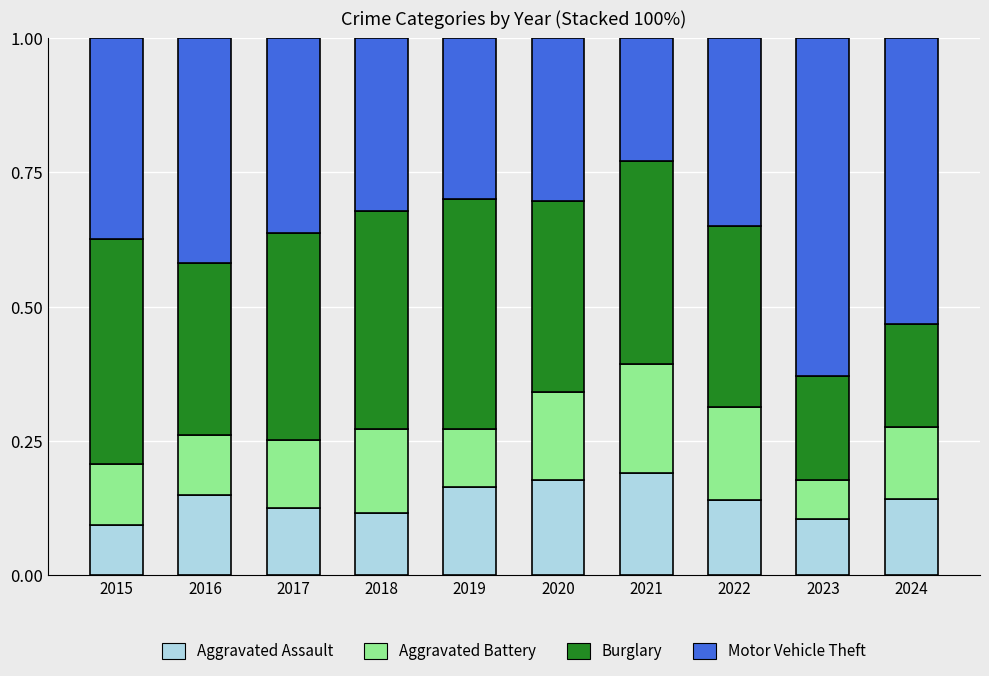

What is the total value across all series at 2024?

1.0